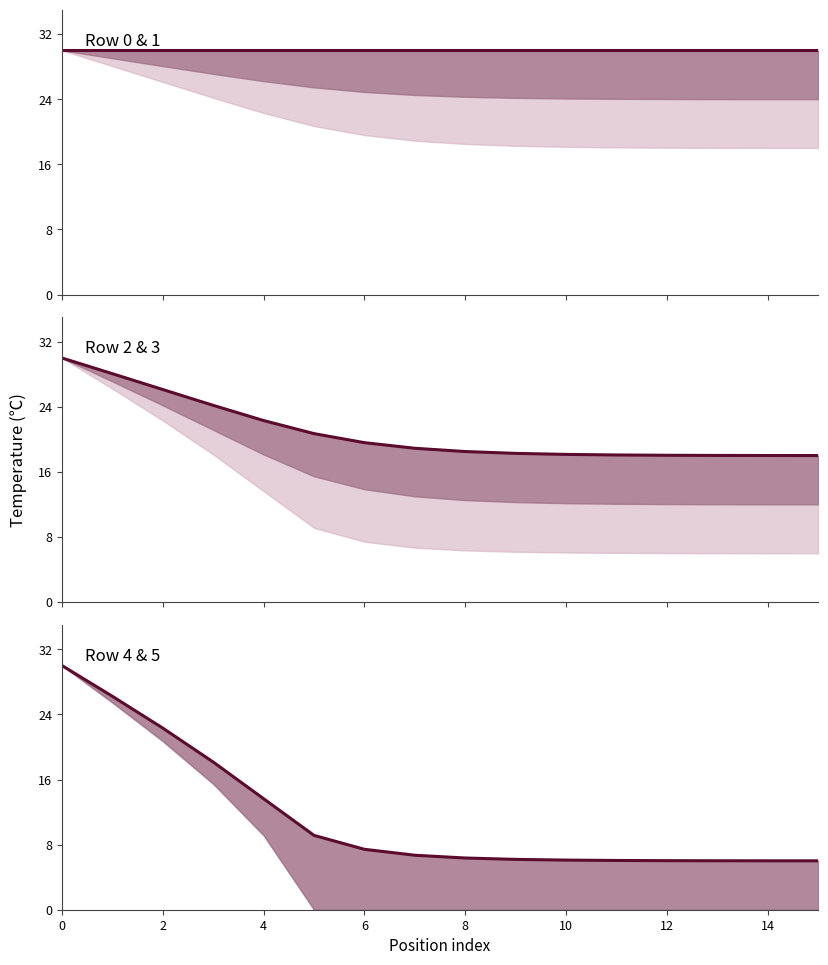

Reading left to right, transcribe all the data shown in this chart.

Row 0 & 1: 30.0	30.0	30.0	30.0	30.0	30.0	30.0	30.0	30.0	30.0	30.0	30.0	30.0	30.0	30.0	30.0
Row 2 & 3: 30.0	28.1	26.1	24.2	22.3	20.7	19.6	18.9	18.5	18.3	18.2	18.1	18.0	18.0	18.0	18.0
Row 4 & 5: 30.0	26.2	22.3	18.1	13.6	9.1	7.4	6.7	6.4	6.2	6.1	6.1	6.0	6.0	6.0	6.0